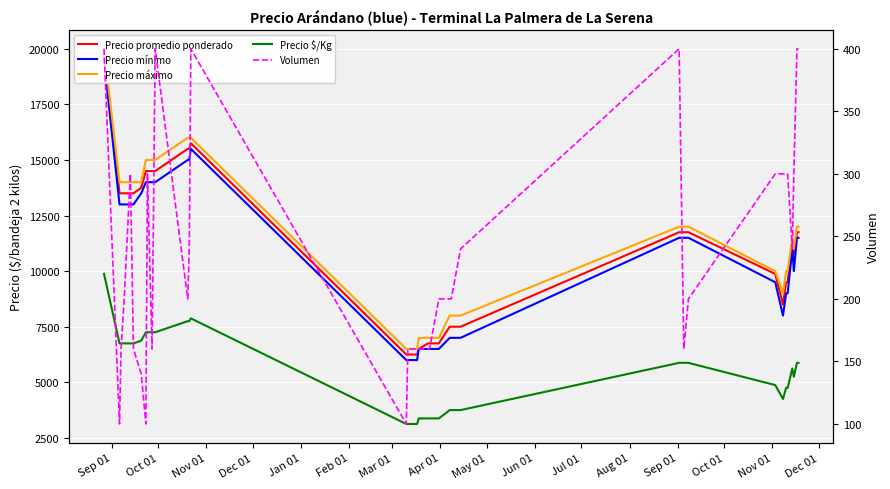

How many values in the Precio mínimo series exceed 11500?

14